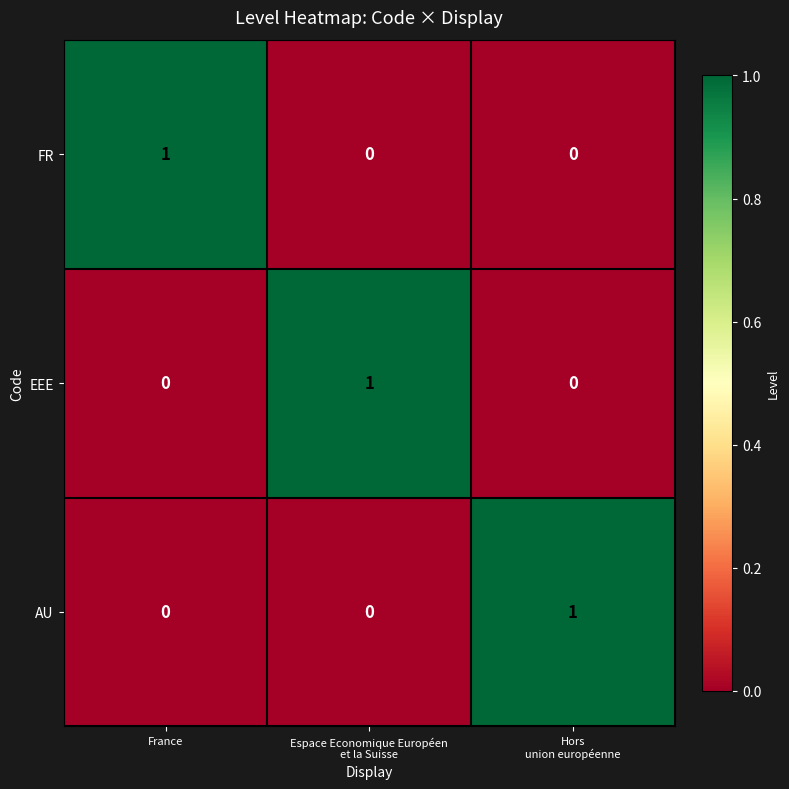

How many AU values are between 0 and 1?

3